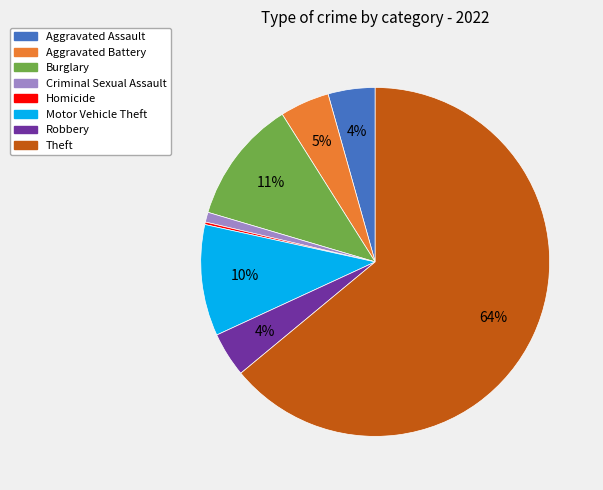

The Criminal Sexual Assault slice represents 1% of the pie. True or false?

True